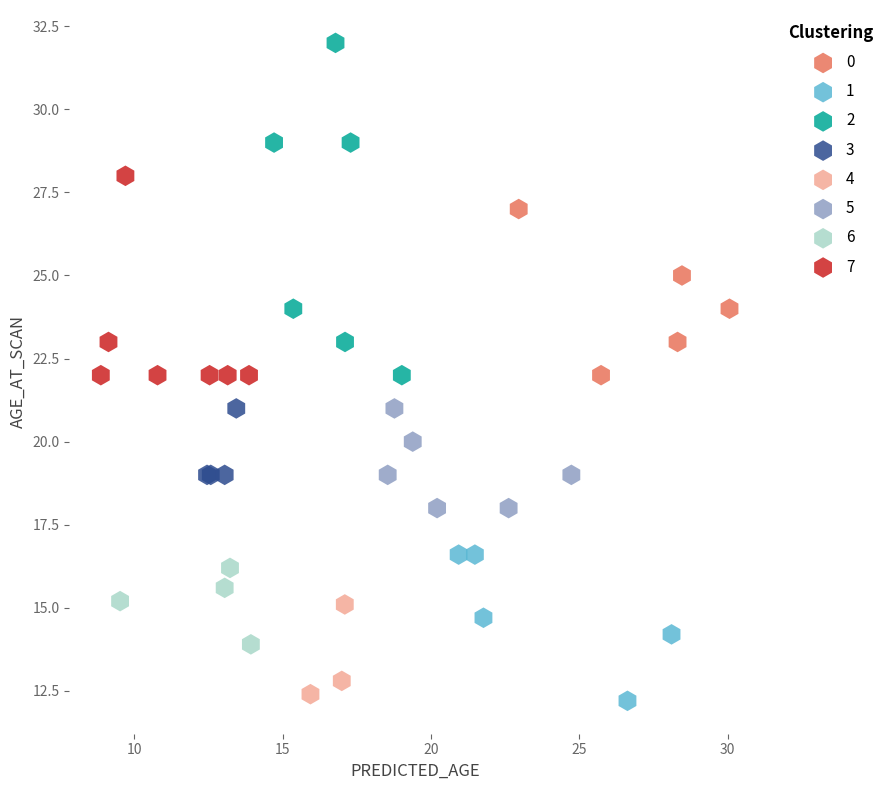

Which series reaches the minimum Y coordinate?

1